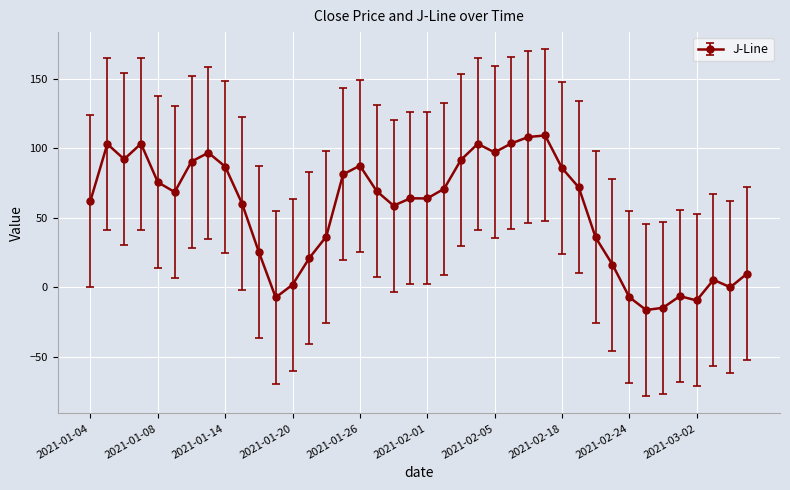

What is the greatest value displayed?

109.2